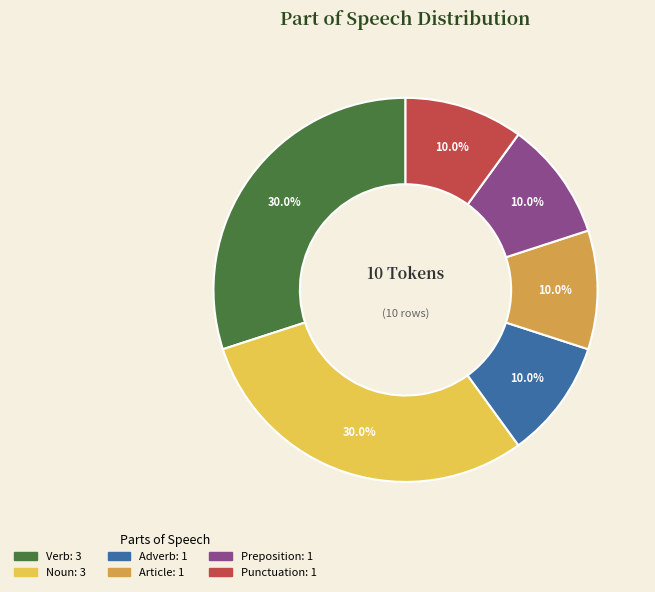

Does any single category account for the majority?

No